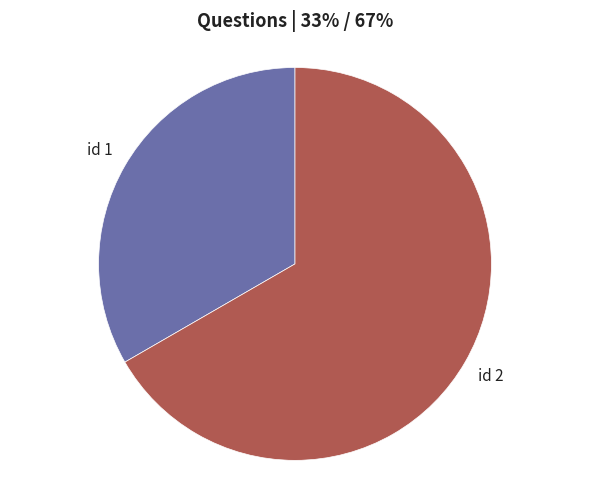

The id 2 slice represents 67% of the pie. True or false?

True